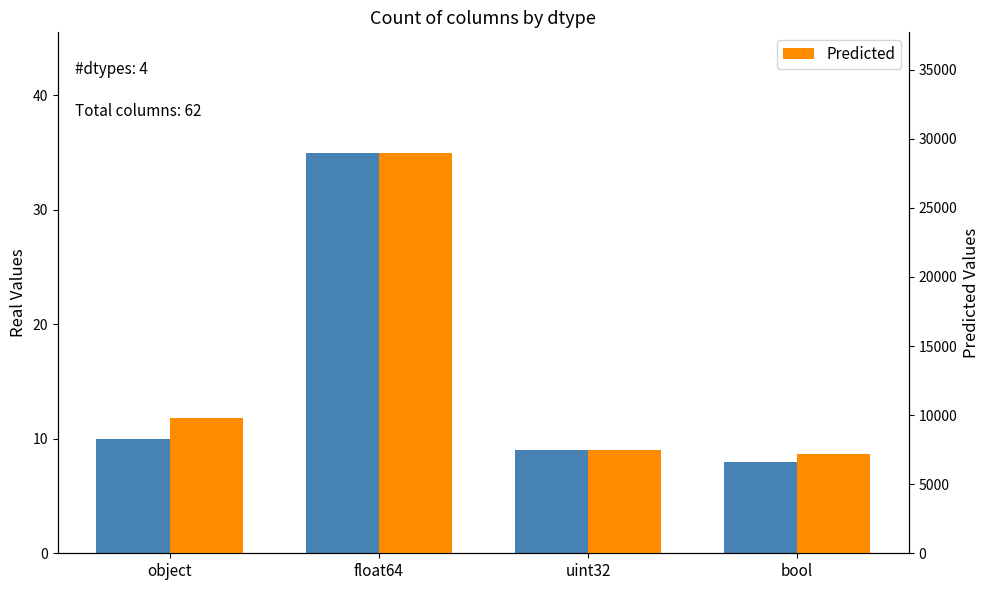

What is the difference between the highest and lowest values at uint32?

7491